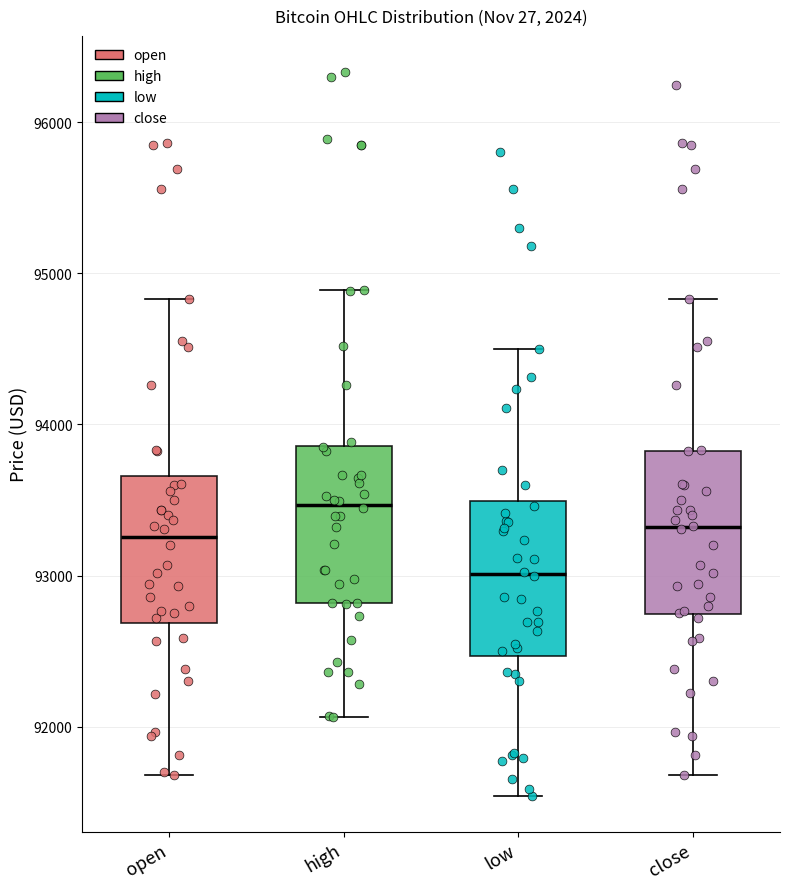

Where does the median line of the box for open sit on the y-axis? The values are not printed on the chart, so give them approximately, as read against the axis.

93300